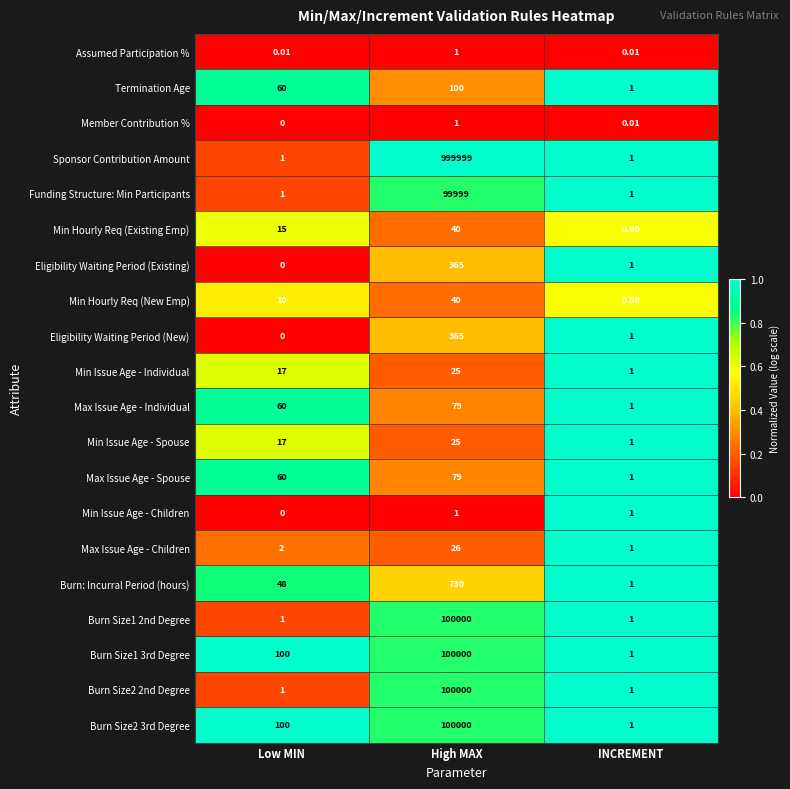

What is the maximum value shown in the chart?

999999.0